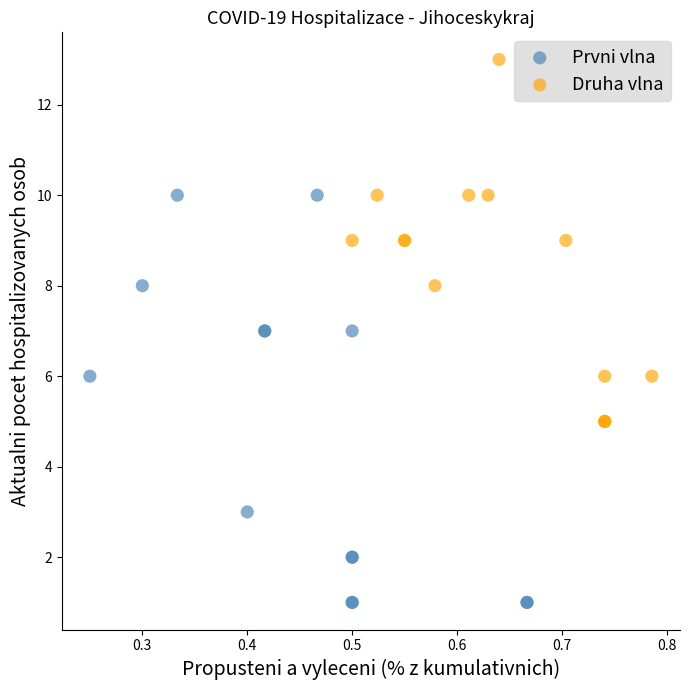

Which series reaches the maximum Y coordinate?

Druha vlna